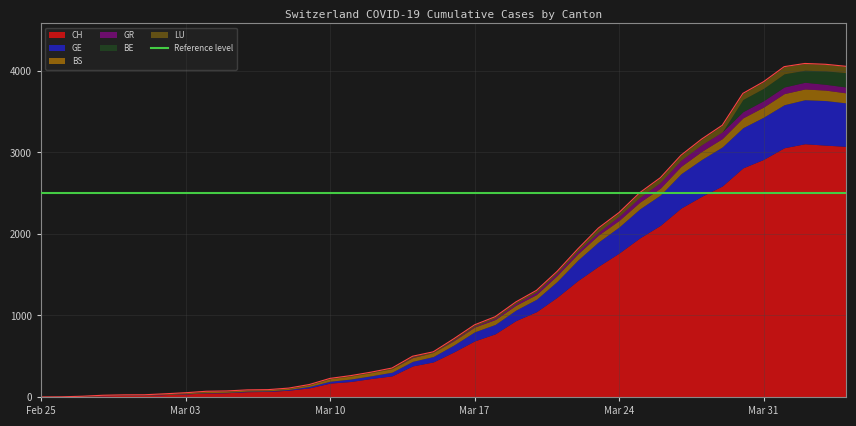

In LU, how many points are higher than both neighbors (excluding endpoints)?

5